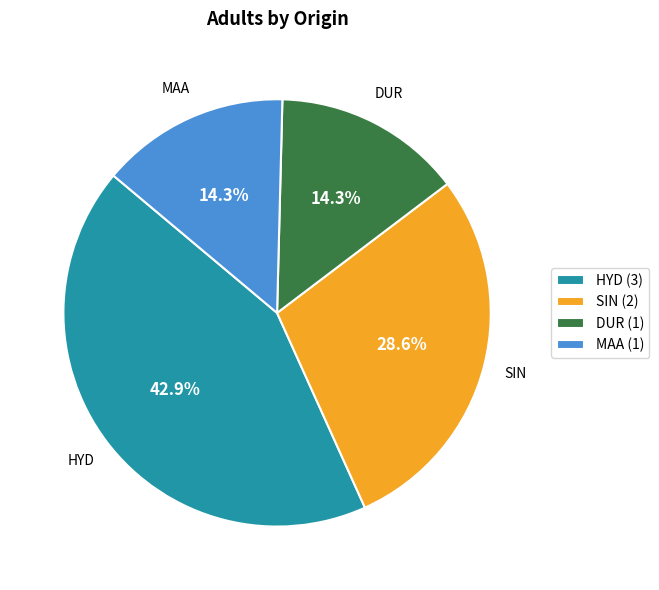

To the nearest percent, what percentage of the pie is SIN?

29%